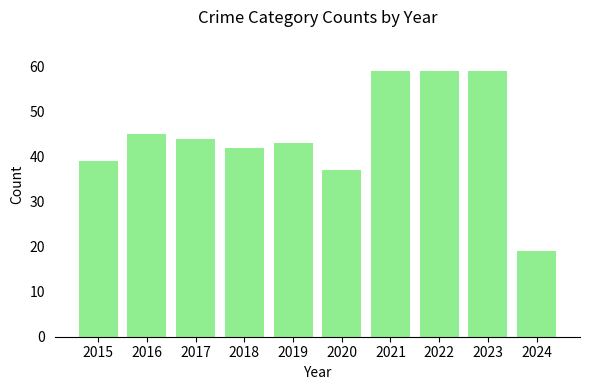

Reading left to right, transcribe all the data shown in this chart.

2015=39	2016=45	2017=44	2018=42	2019=43	2020=37	2021=59	2022=59	2023=59	2024=19